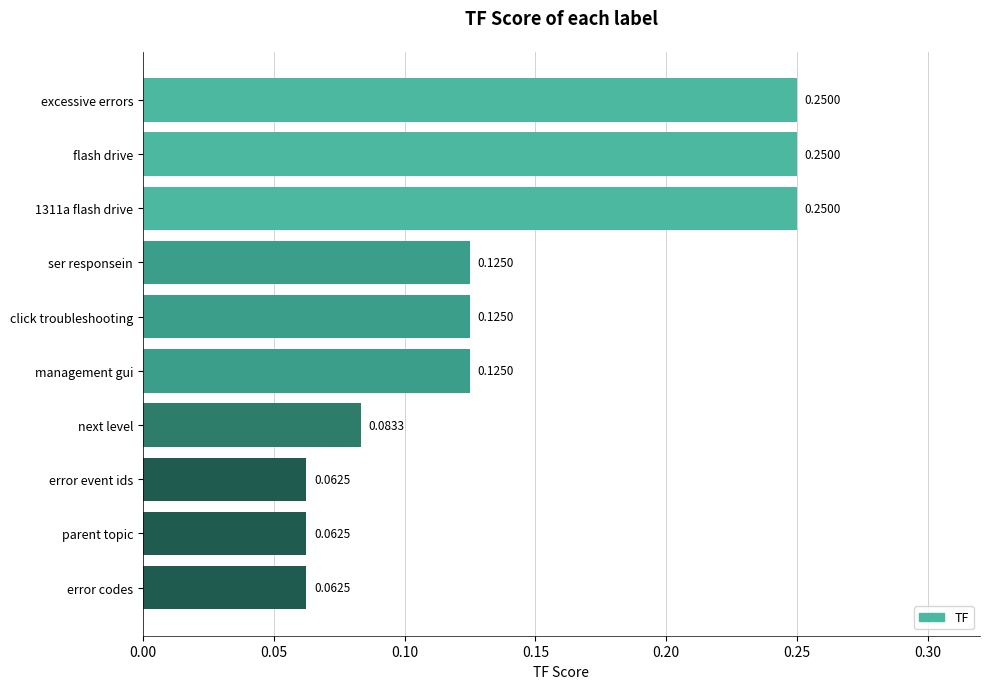

What is the label of the 9th bar from the bottom?

flash drive